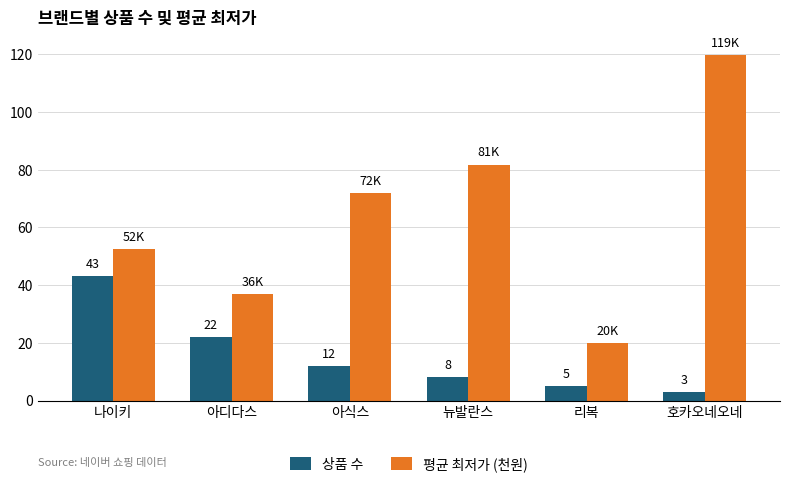

Is the value of 상품 수 at 호카오네오네 greater than the value of 평균 최저가 (천원) at 나이키?

No